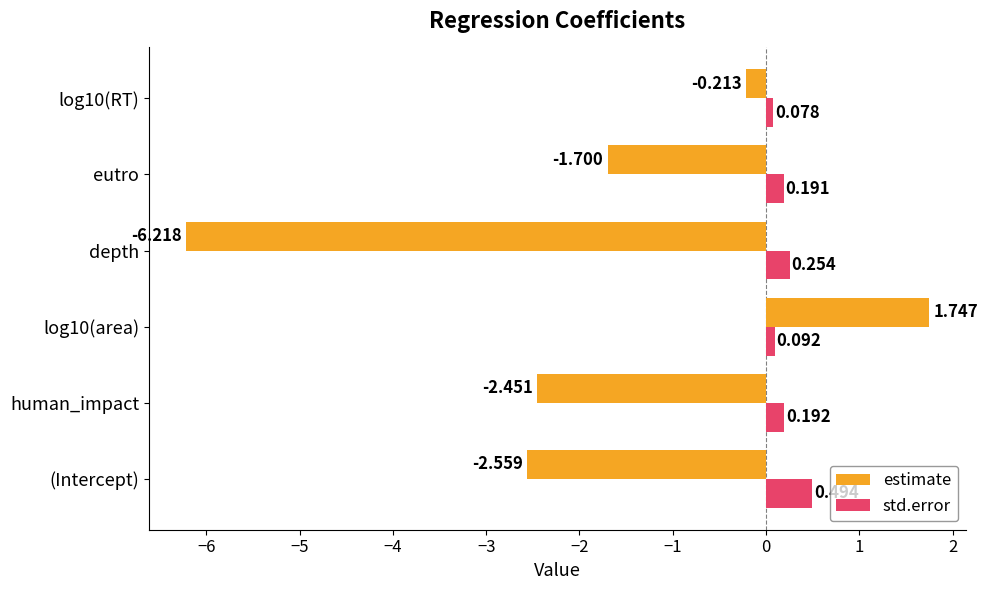

Which category has the lowest value across all series?

depth